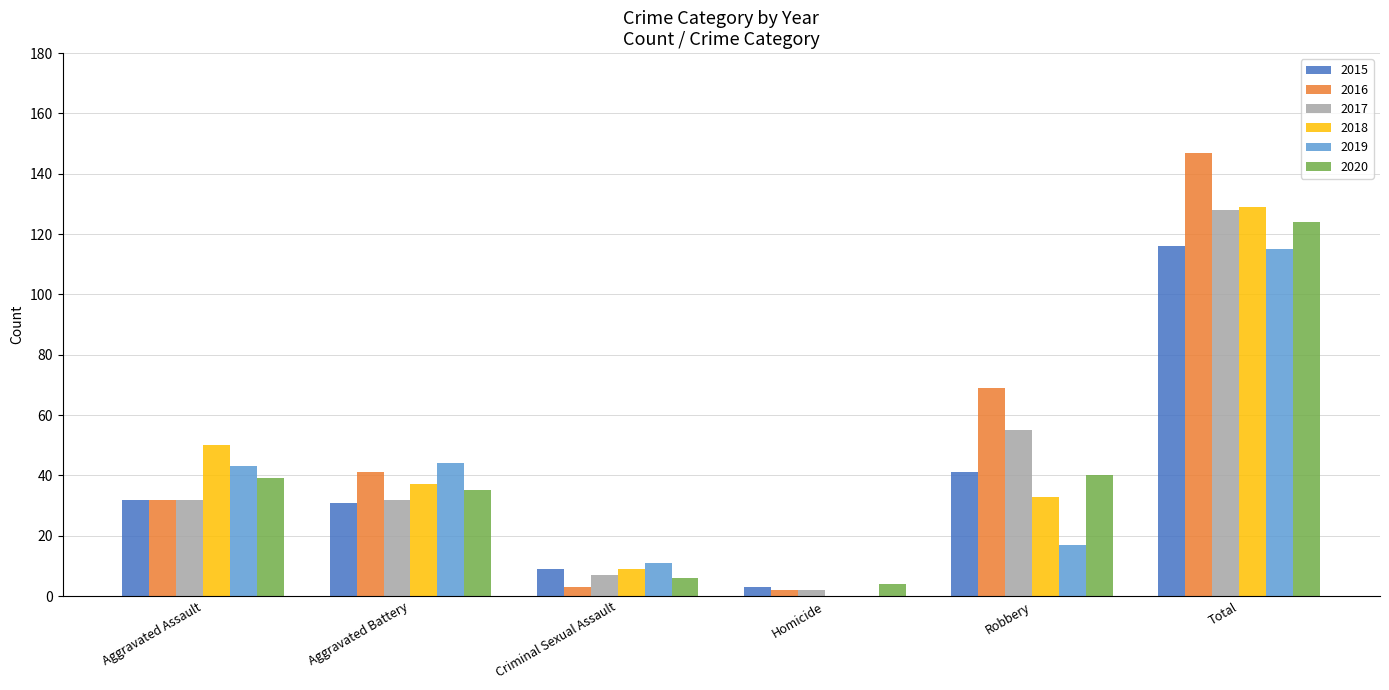

What is the sum of all 2018 values?

258